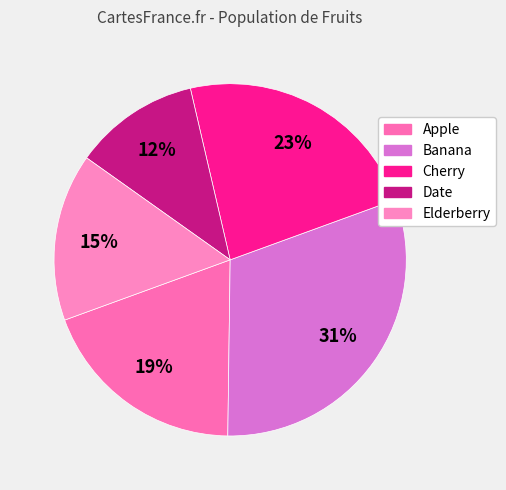

How many slices are in this pie chart?

5